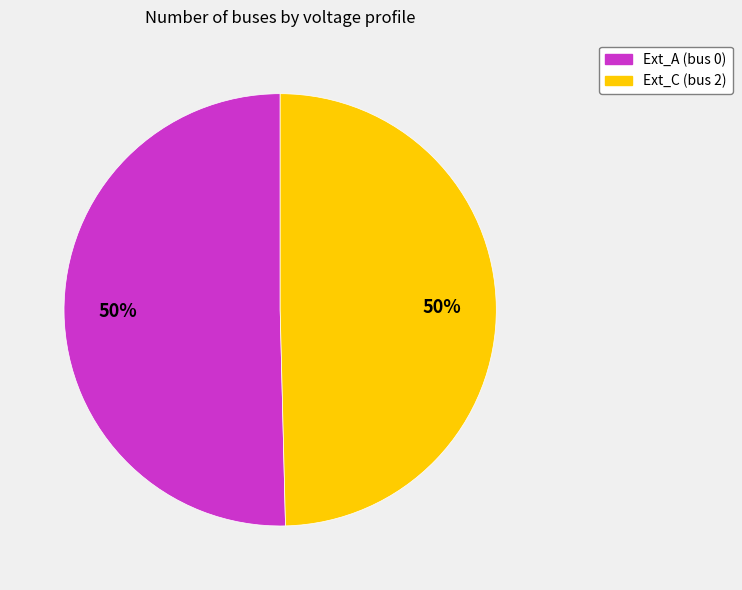

To the nearest percent, what is the average slice percentage?

50%